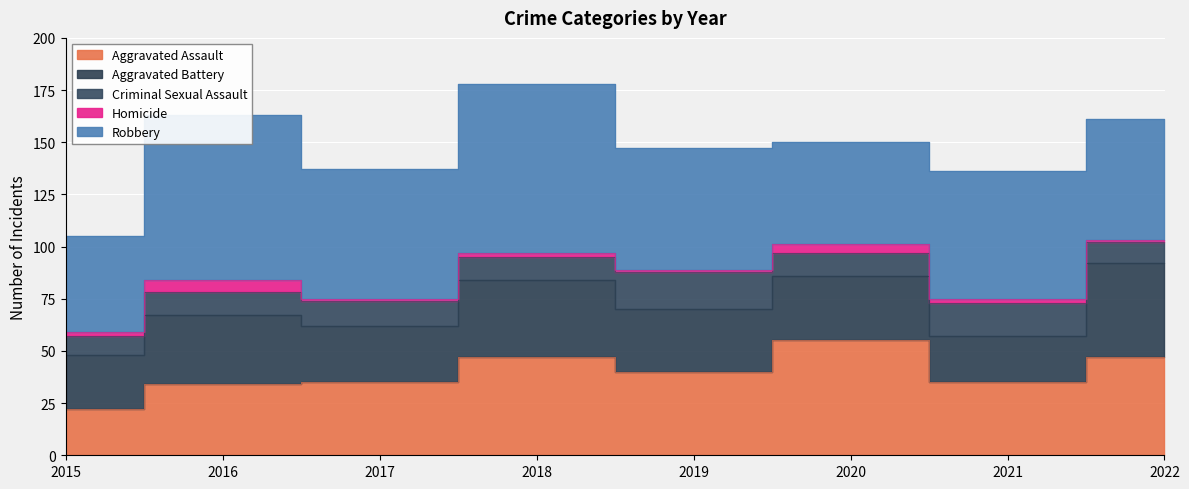

Where is the first local maximum for Robbery?

2016